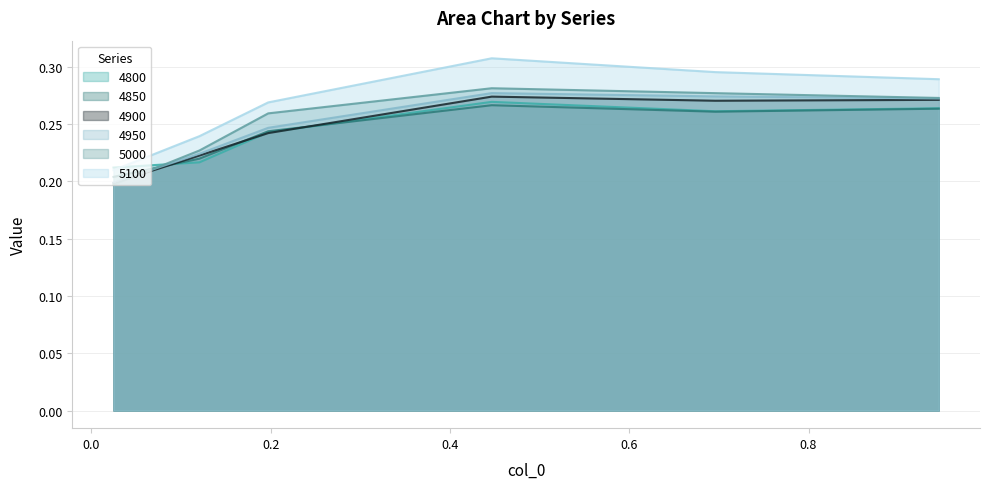

How many 5100 values are between 0 and 1?

6